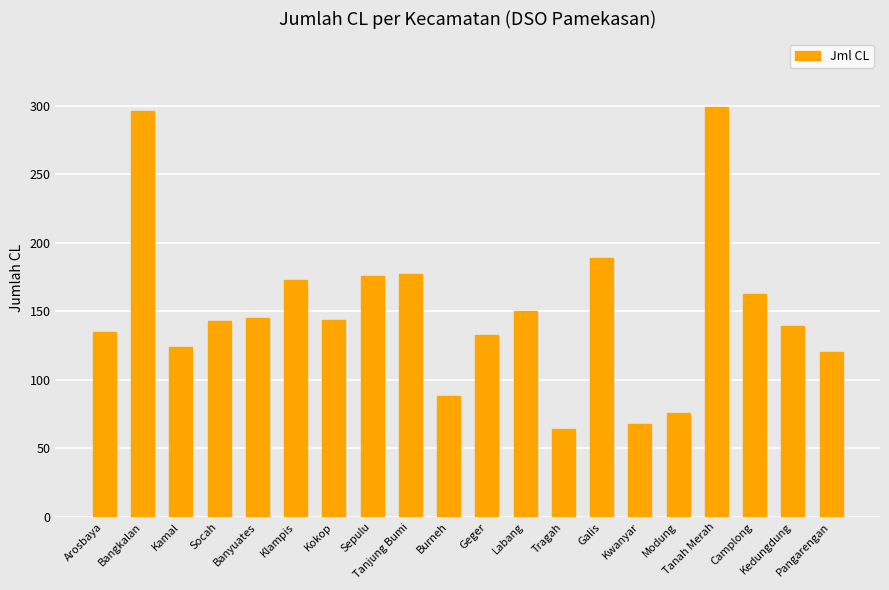

Which has a higher value, Kokop or Labang?

Labang